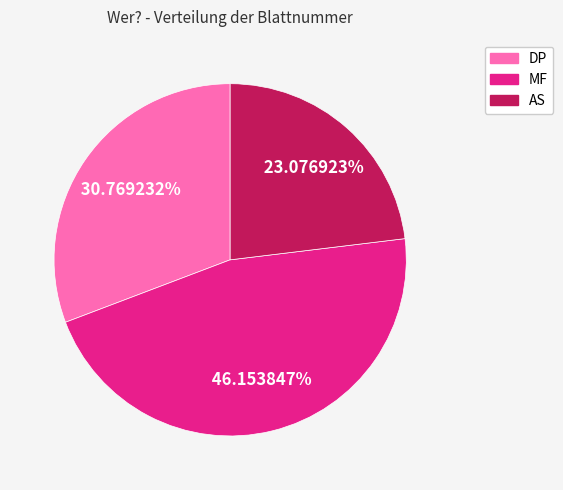

Which category has the biggest portion of the pie?

MF